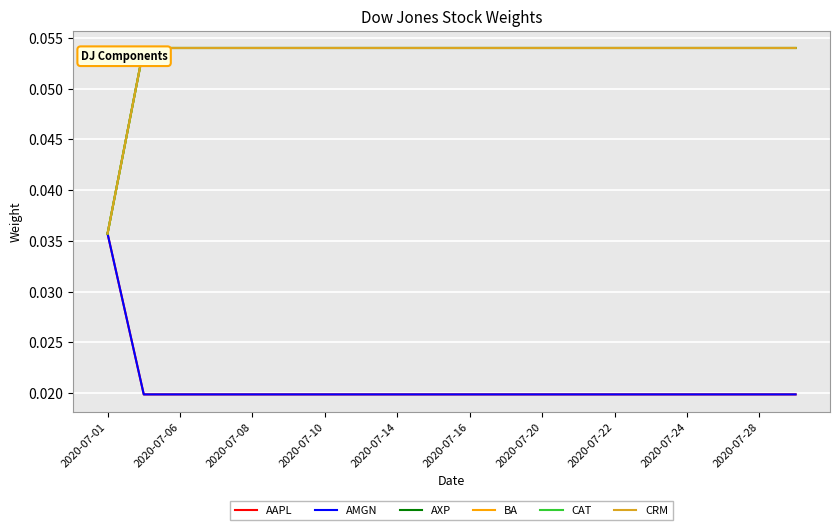

True or false: AMGN and CAT intersect in this chart.

False